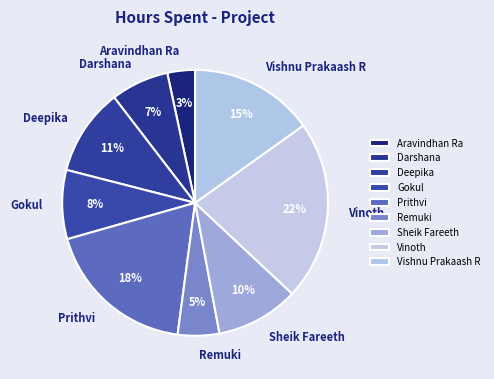

Which category has the smallest portion of the pie?

Aravindhan Ra